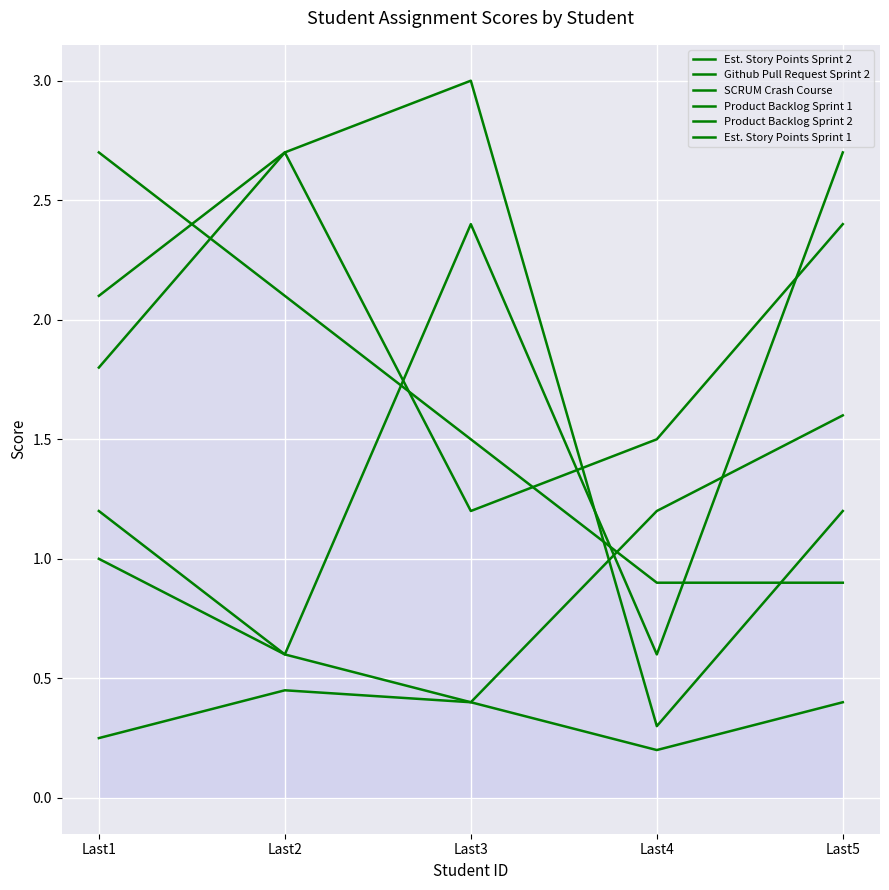

At which label does Product Backlog Sprint 1 reach its peak?

Last3